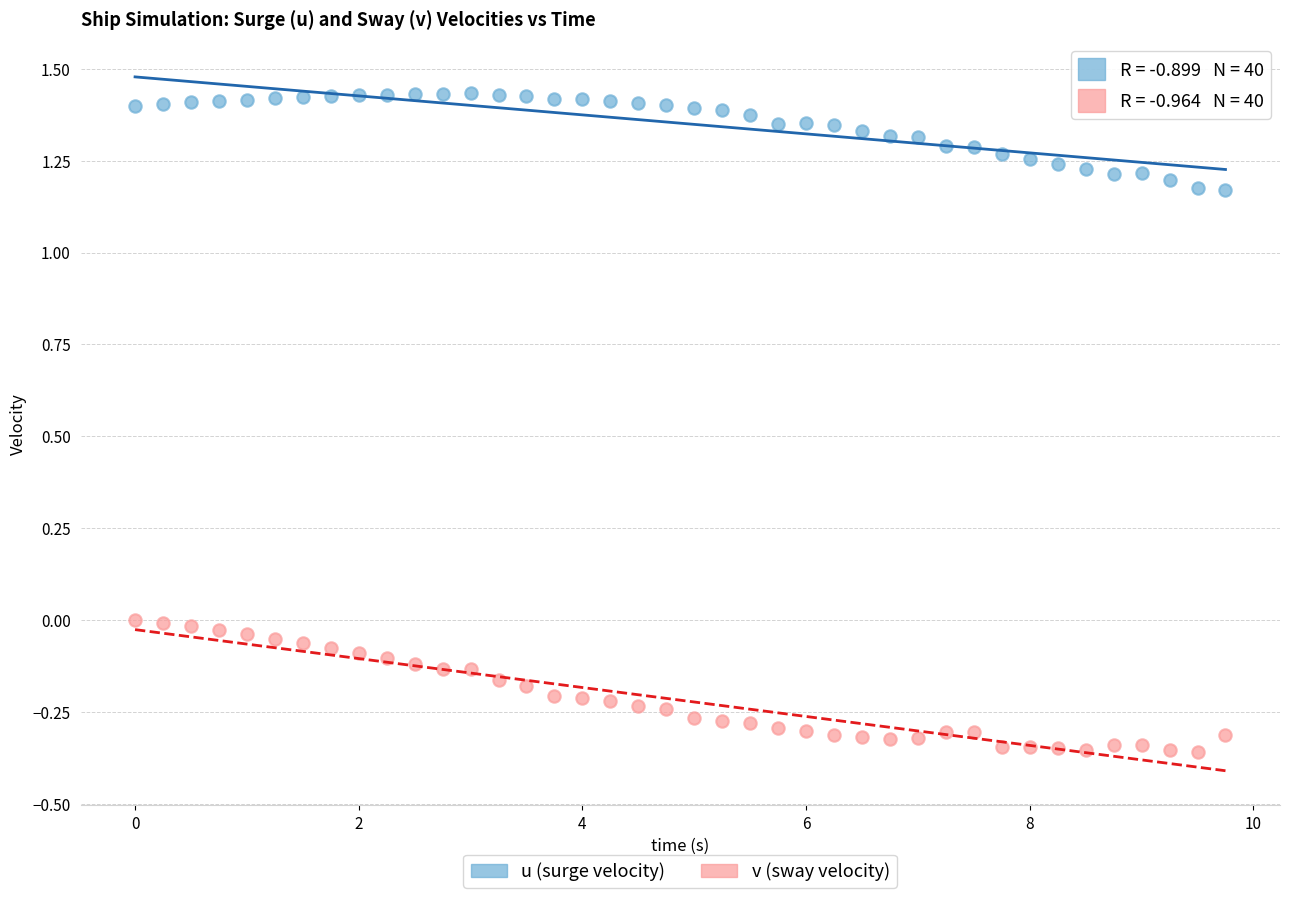

Which series has the largest Y range (max minus min)?

v (sway velocity)